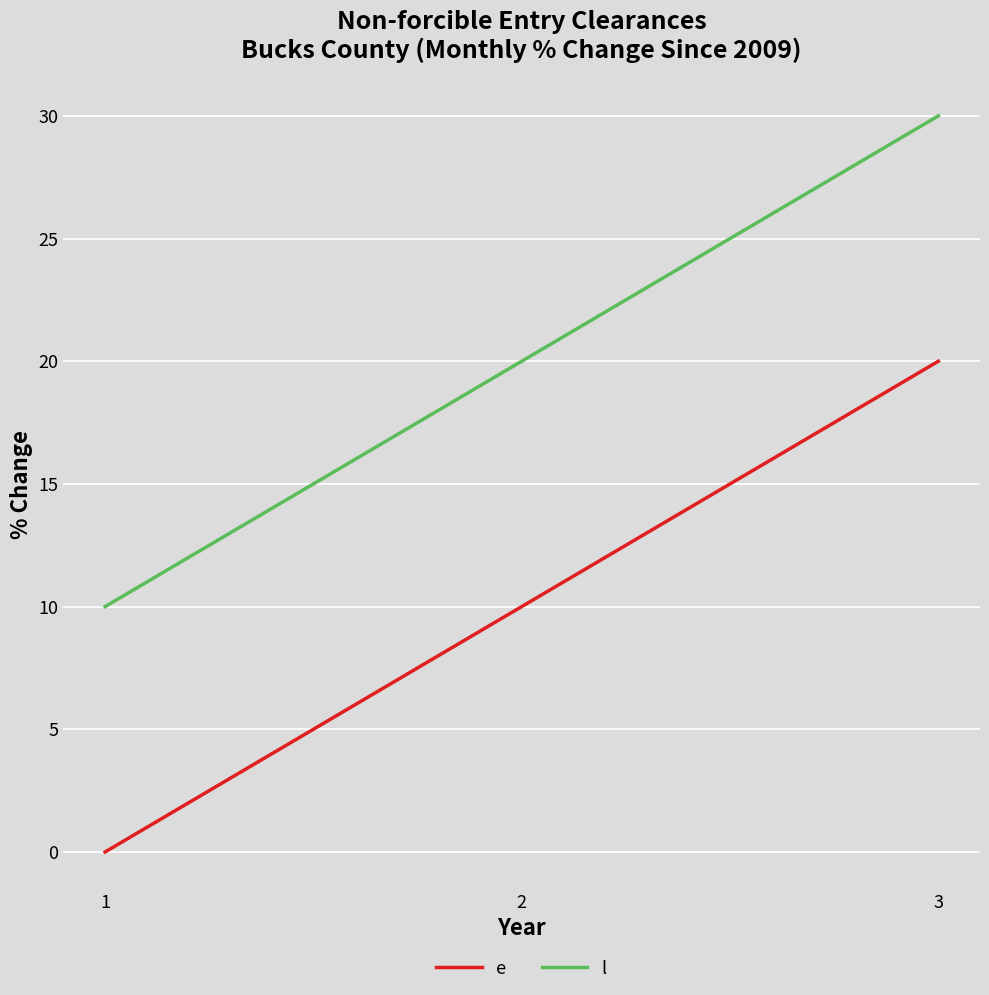

What is the sum of all e values?

30